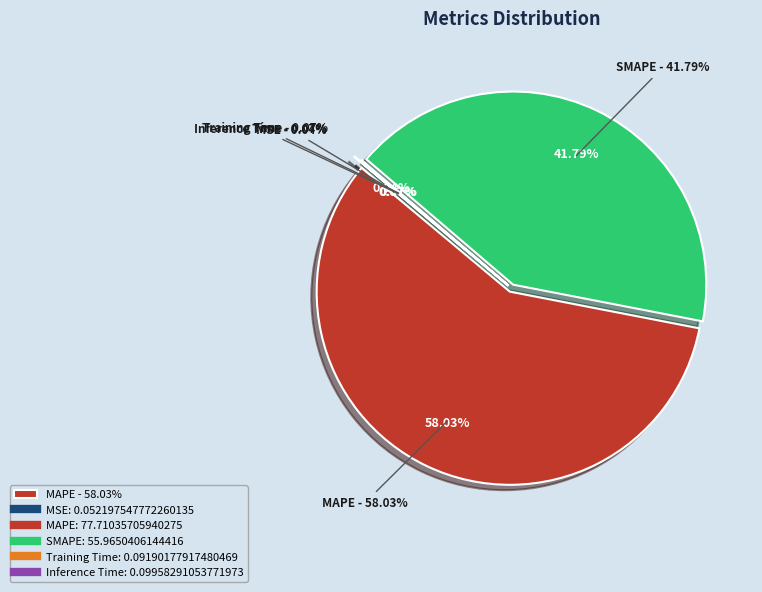

Combined, what portion of the pie is Inference Time and SMAPE?

41.9%